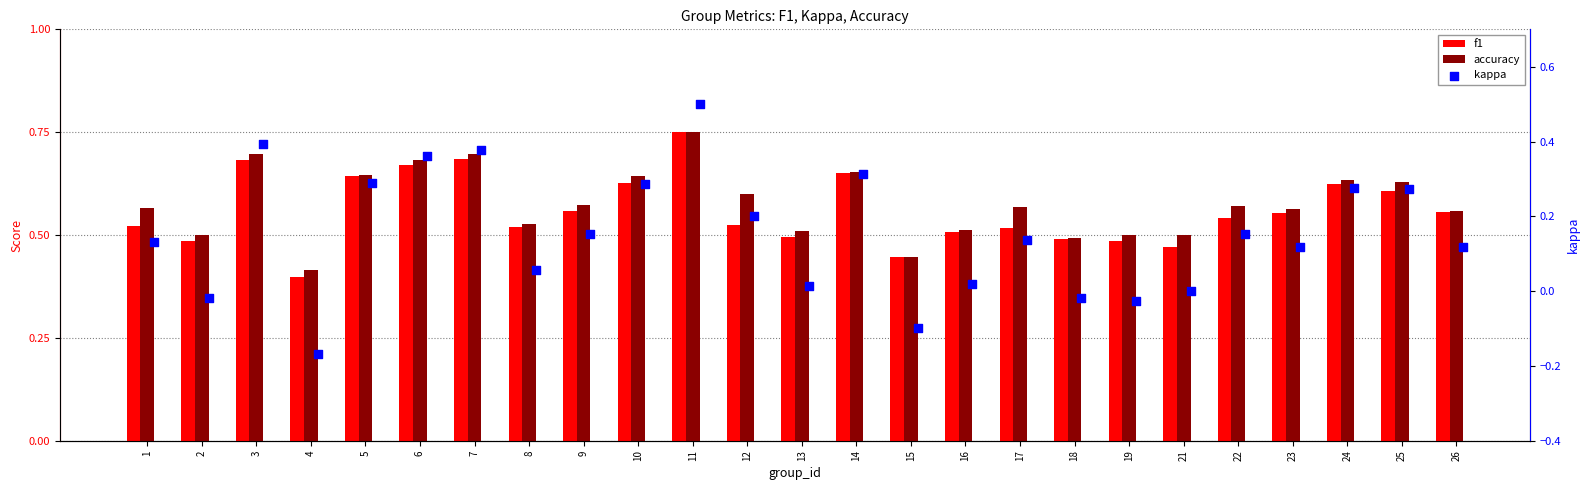

What are all the series names shown in the legend?

f1, accuracy, kappa